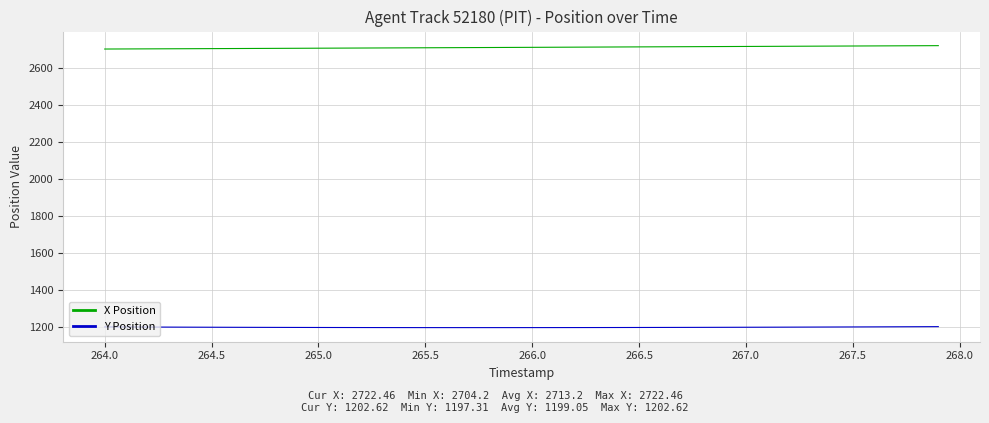

List the series in order of their peak value, lowest first.

Y Position, X Position